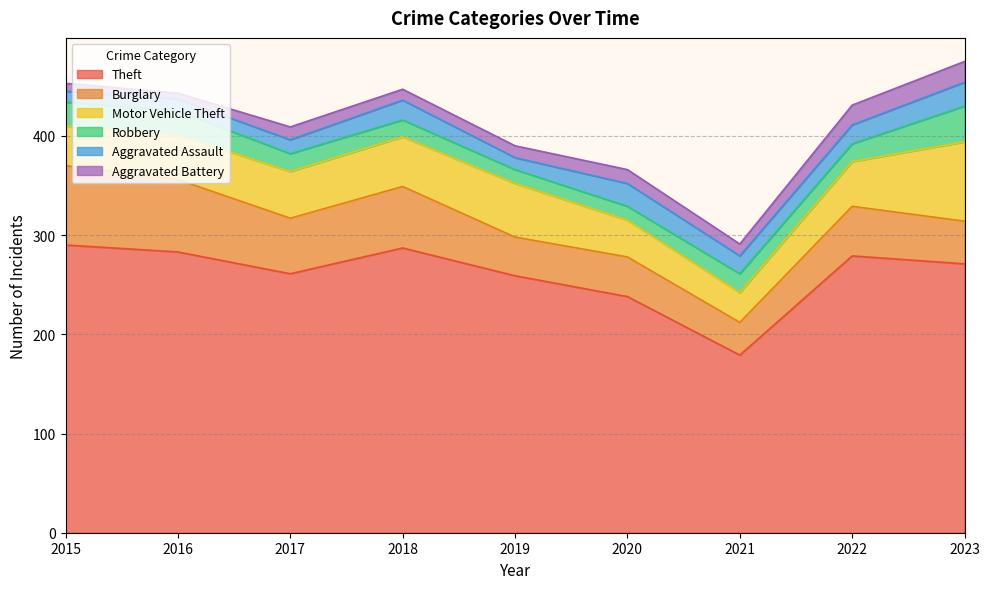

What is the spread (max minus min) of values at 2020?

224